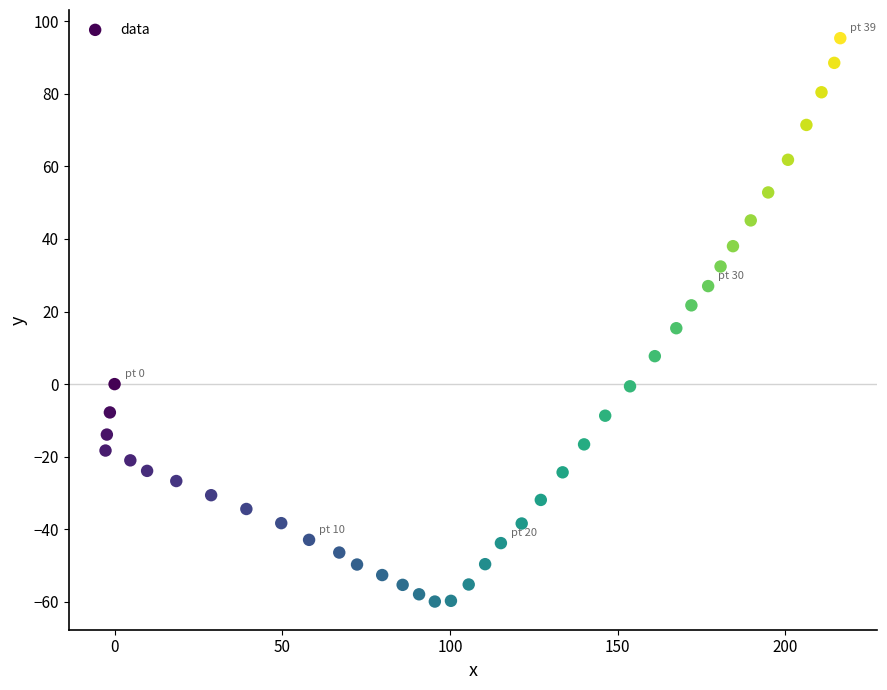

What is the range of X values (max minus min)?

219.1